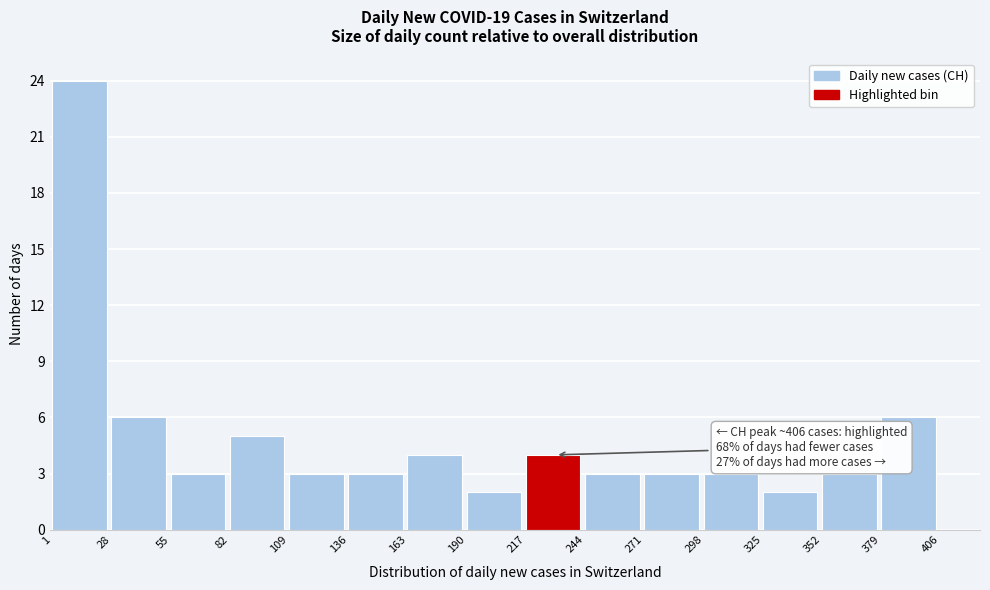

Over which range of the x-axis is the bar tallest?

1 to 28